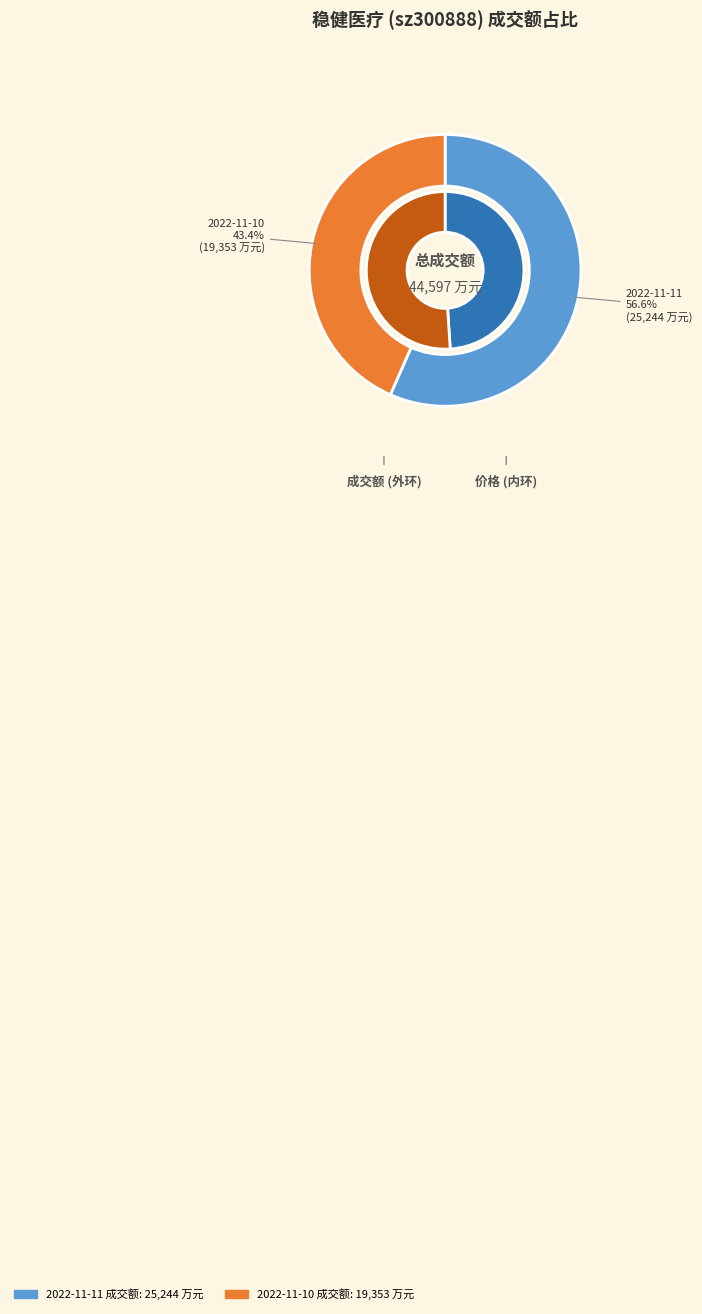

Does 2022-11-10 represent more than half of the total?

No